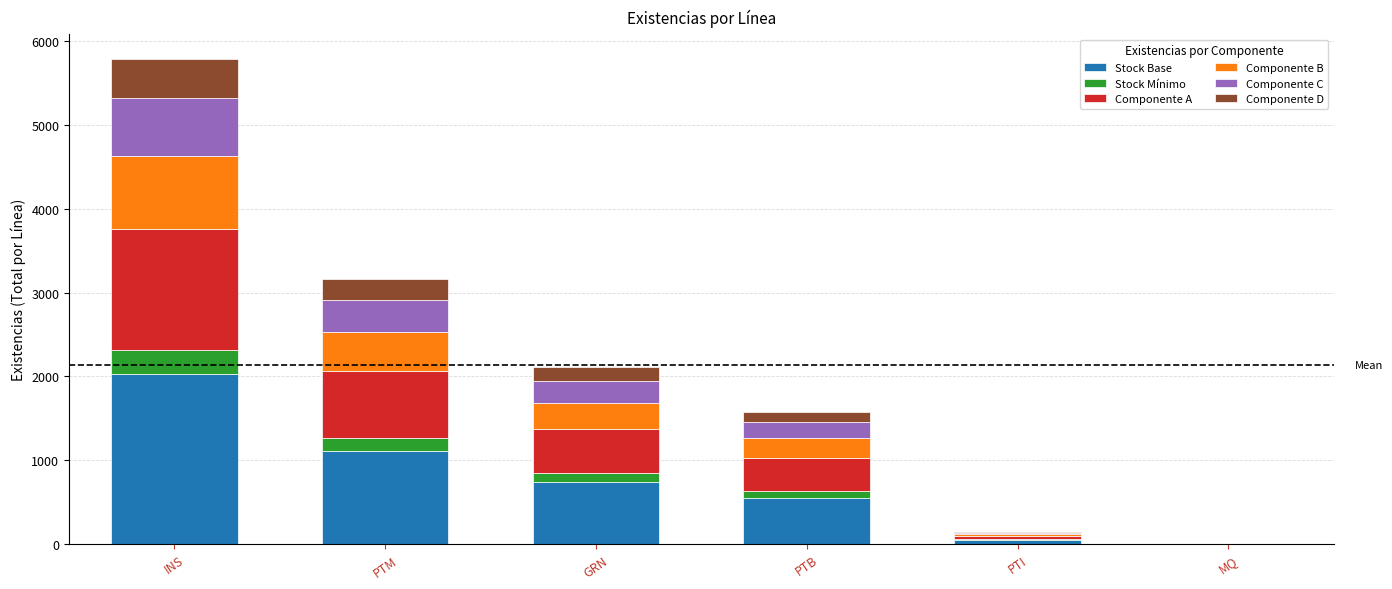

At which label does Stock Base reach its peak?

INS